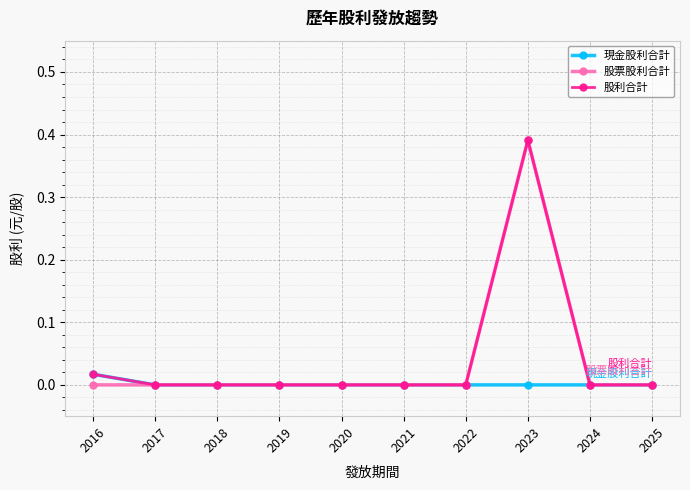

Which label corresponds to the largest value in the chart?

2023